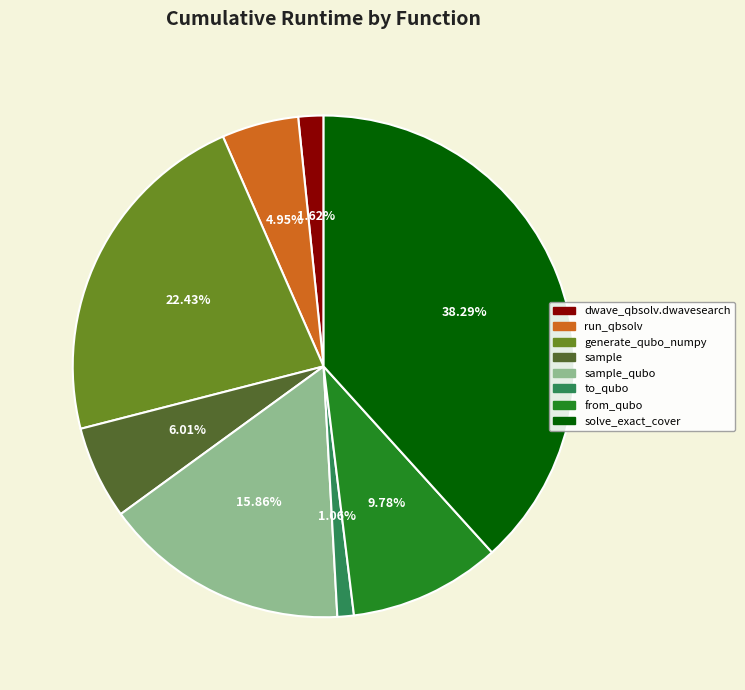

Is there any slice that represents more than half of the pie?

No